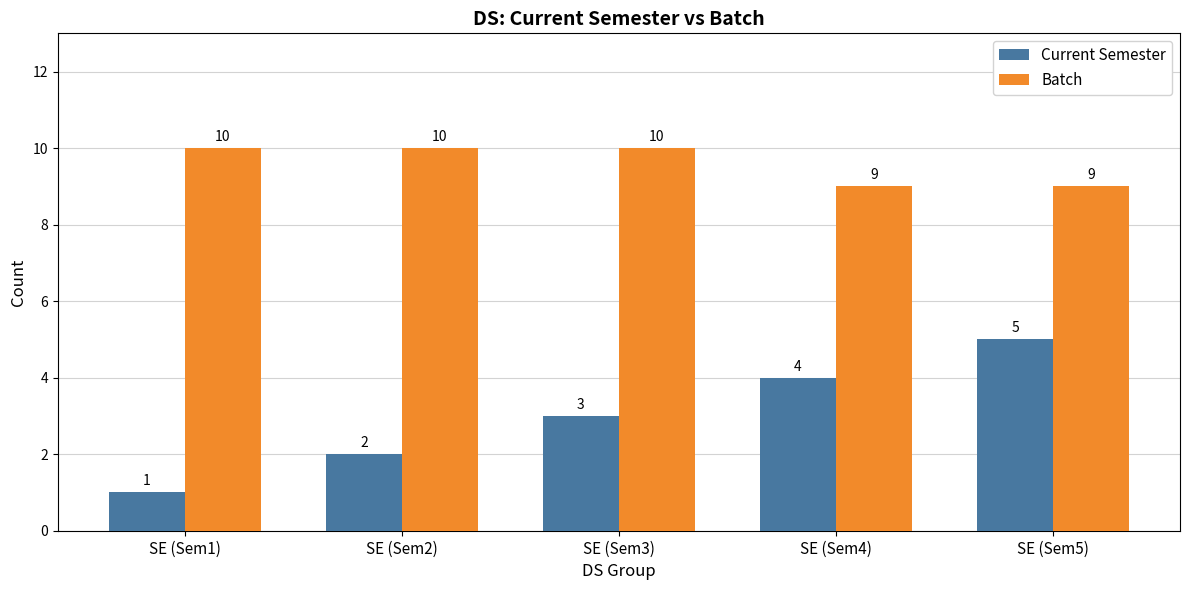

Reading left to right, extract all data points from this chart.

Current Semester: SE (Sem1)=1	SE (Sem2)=2	SE (Sem3)=3	SE (Sem4)=4	SE (Sem5)=5
Batch: SE (Sem1)=10	SE (Sem2)=10	SE (Sem3)=10	SE (Sem4)=9	SE (Sem5)=9